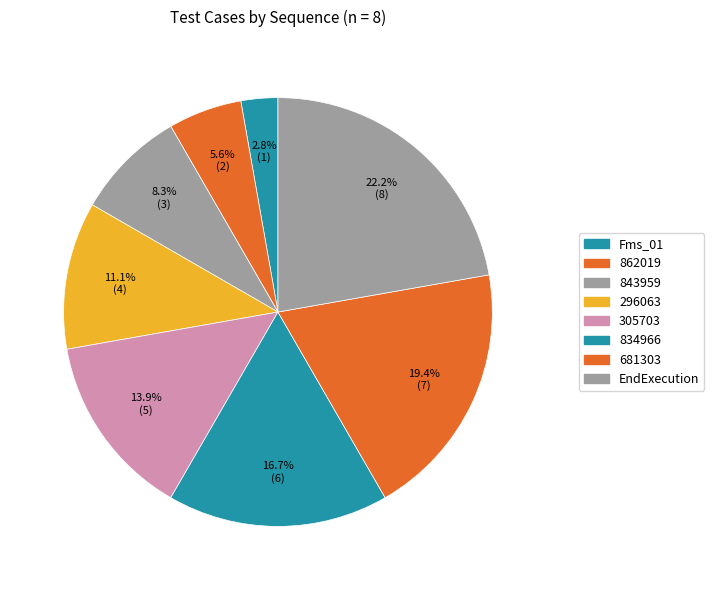

Rank the categories by value from highest to lowest.

EndExecution, 681303, 834966, 305703, 296063, 843959, 862019, Fms_01